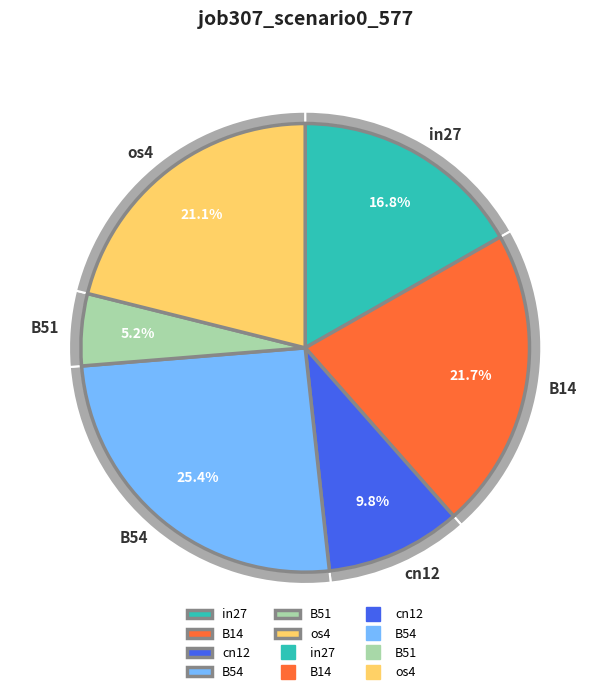

Is B11 the majority of the pie?

No